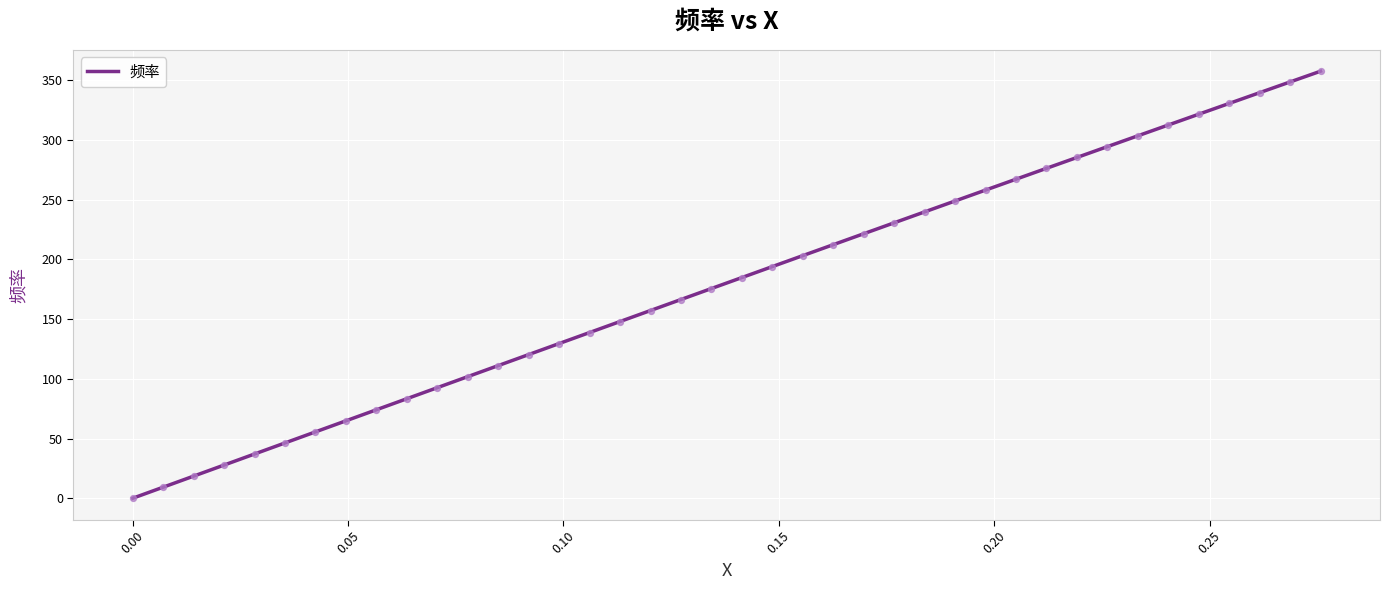

What is the greatest value displayed?

357.6